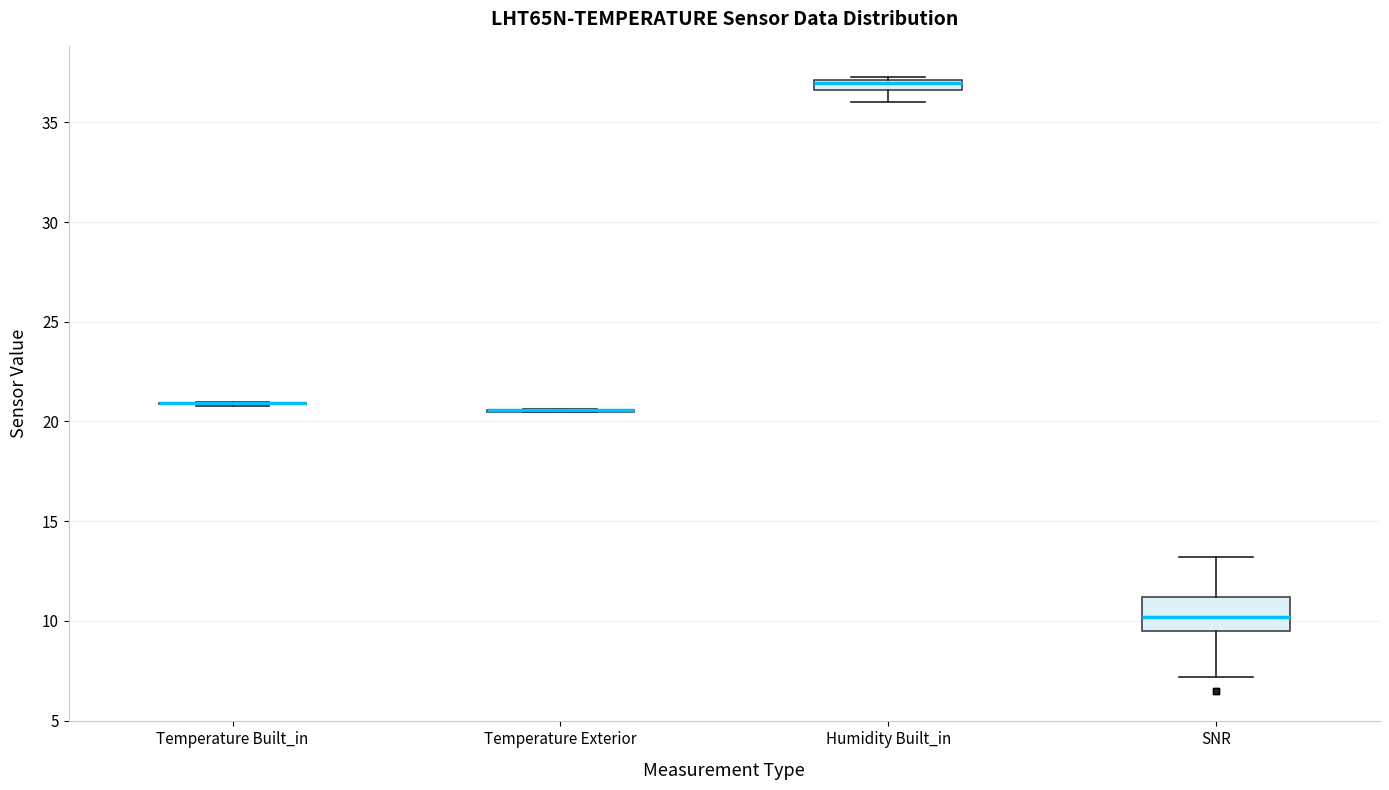

Comparing the boxes themselves (not the whiskers), which one is the tallest?

SNR